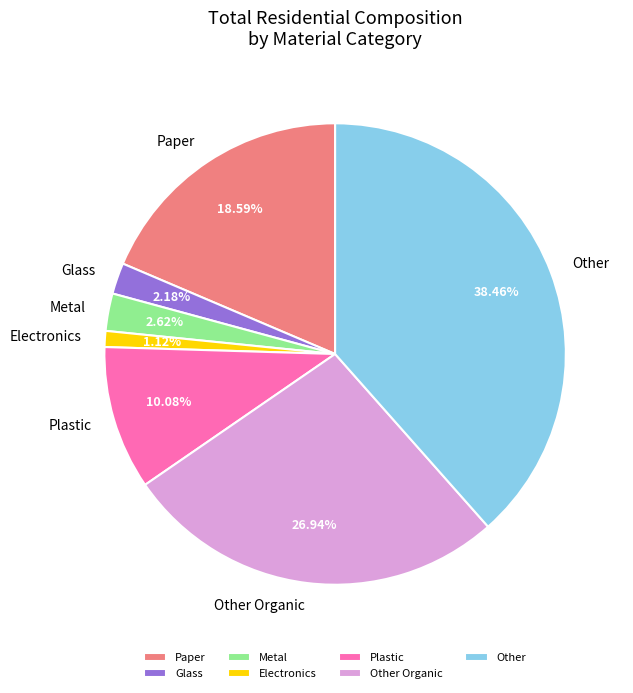

To the nearest percent, what is the difference between the largest and smallest slice percentages?

37%